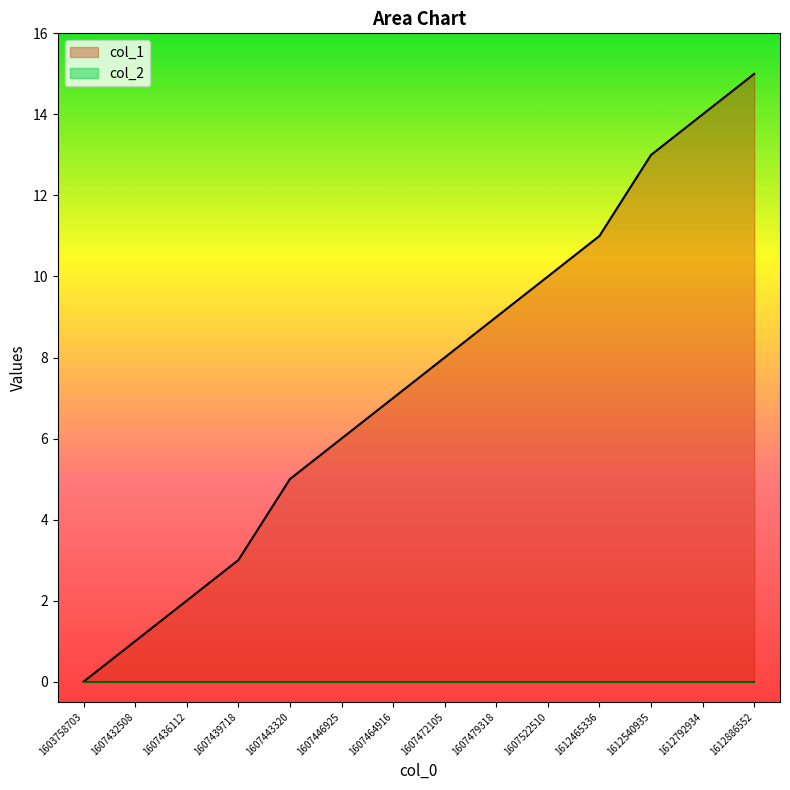

How many data points are less than 8?

7